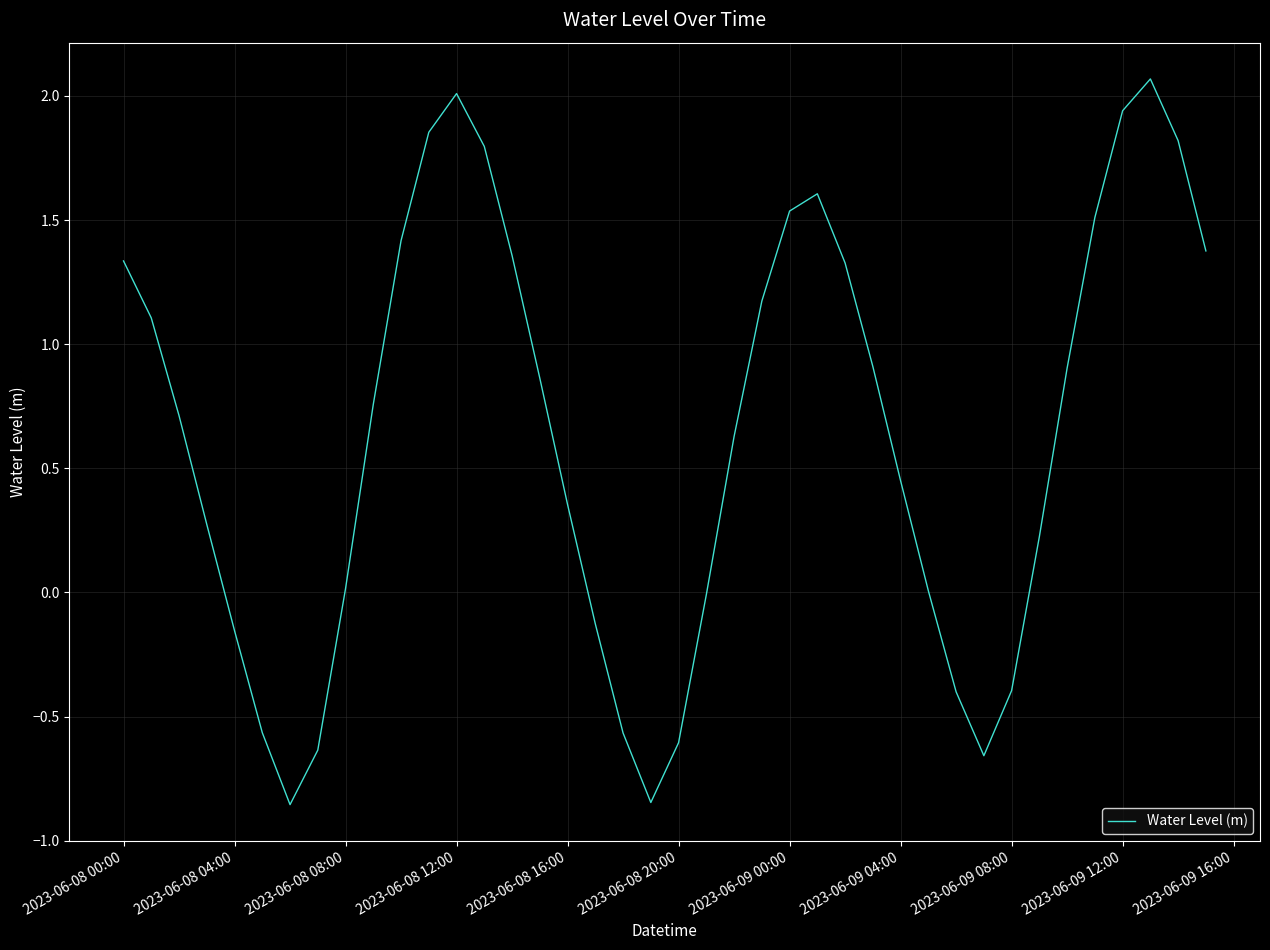

What is the difference between the maximum and minimum values?

2.9